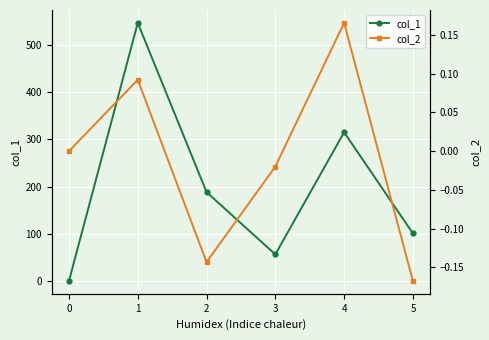

The value of col_2 at 4 is 0.1. True or false?

False